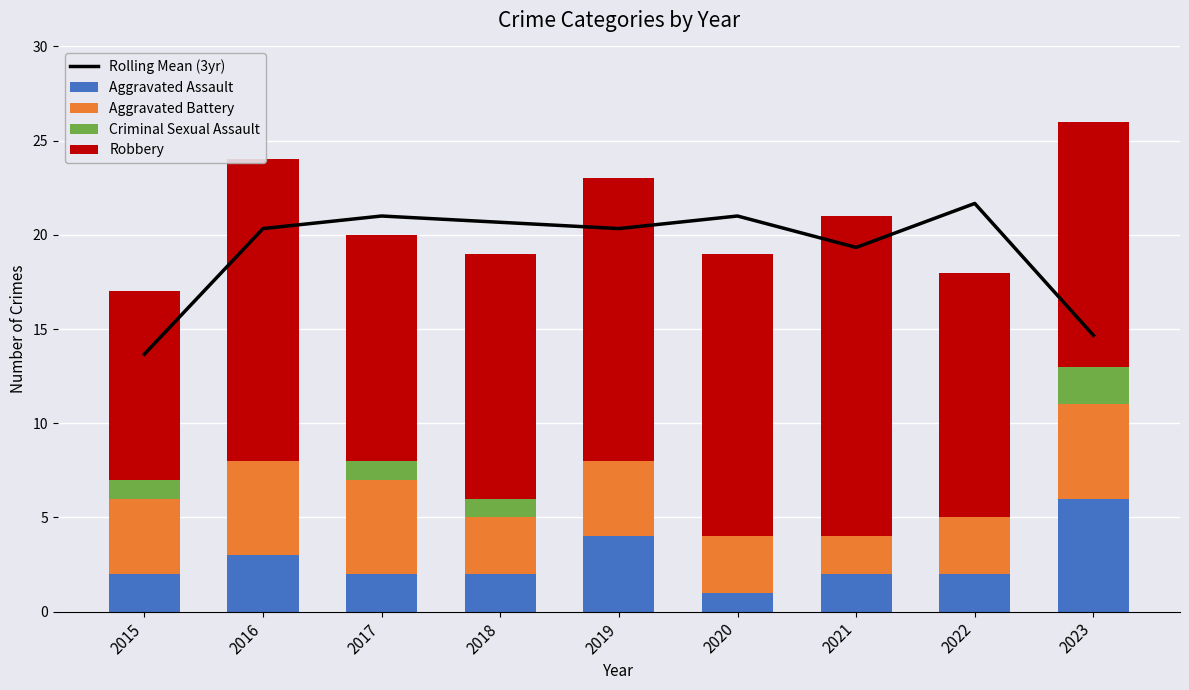

What is the difference between the maximum and second lowest values in the Aggravated Battery series?

2.0